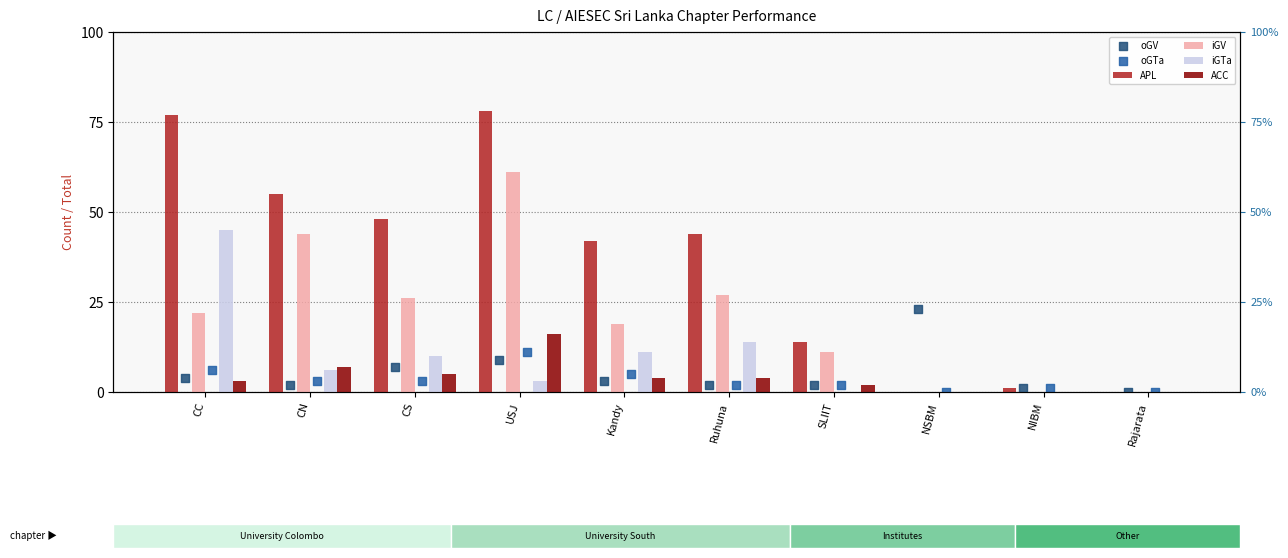

Which series contains the highest Y value?

APL